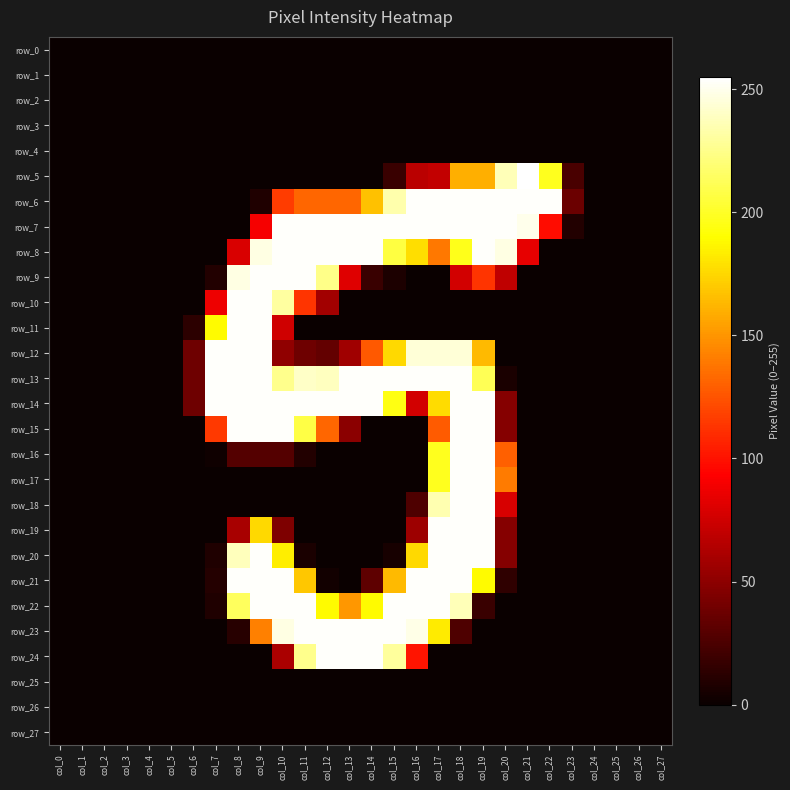

Reading right to left, what are all the values shown in this chart?

row_0: col_27=0	col_26=0	col_25=0	col_24=0	col_23=0	col_22=0	col_21=0	col_20=0	col_19=0	col_18=0	col_17=0	col_16=0	col_15=0	col_14=0	col_13=0	col_12=0	col_11=0	col_10=0	col_9=0	col_8=0	col_7=0	col_6=0	col_5=0	col_4=0	col_3=0	col_2=0	col_1=0	col_0=0
row_1: col_27=0	col_26=0	col_25=0	col_24=0	col_23=0	col_22=0	col_21=0	col_20=0	col_19=0	col_18=0	col_17=0	col_16=0	col_15=0	col_14=0	col_13=0	col_12=0	col_11=0	col_10=0	col_9=0	col_8=0	col_7=0	col_6=0	col_5=0	col_4=0	col_3=0	col_2=0	col_1=0	col_0=0
row_2: col_27=0	col_26=0	col_25=0	col_24=0	col_23=0	col_22=0	col_21=0	col_20=0	col_19=0	col_18=0	col_17=0	col_16=0	col_15=0	col_14=0	col_13=0	col_12=0	col_11=0	col_10=0	col_9=0	col_8=0	col_7=0	col_6=0	col_5=0	col_4=0	col_3=0	col_2=0	col_1=0	col_0=0
row_3: col_27=0	col_26=0	col_25=0	col_24=0	col_23=0	col_22=0	col_21=0	col_20=0	col_19=0	col_18=0	col_17=0	col_16=0	col_15=0	col_14=0	col_13=0	col_12=0	col_11=0	col_10=0	col_9=0	col_8=0	col_7=0	col_6=0	col_5=0	col_4=0	col_3=0	col_2=0	col_1=0	col_0=0
row_4: col_27=0	col_26=0	col_25=0	col_24=0	col_23=0	col_22=0	col_21=0	col_20=0	col_19=0	col_18=0	col_17=0	col_16=0	col_15=0	col_14=0	col_13=0	col_12=0	col_11=0	col_10=0	col_9=0	col_8=0	col_7=0	col_6=0	col_5=0	col_4=0	col_3=0	col_2=0	col_1=0	col_0=0
row_5: col_27=0	col_26=0	col_25=0	col_24=0	col_23=24	col_22=198	col_21=255	col_20=237	col_19=160	col_18=160	col_17=70	col_16=67	col_15=18	col_14=0	col_13=0	col_12=0	col_11=0	col_10=0	col_9=0	col_8=0	col_7=0	col_6=0	col_5=0	col_4=0	col_3=0	col_2=0	col_1=0	col_0=0
row_6: col_27=0	col_26=0	col_25=0	col_24=0	col_23=37	col_22=254	col_21=254	col_20=254	col_19=254	col_18=254	col_17=254	col_16=254	col_15=234	col_14=167	col_13=132	col_12=132	col_11=132	col_10=116	col_9=8	col_8=0	col_7=0	col_6=0	col_5=0	col_4=0	col_3=0	col_2=0	col_1=0	col_0=0
row_7: col_27=0	col_26=0	col_25=0	col_24=0	col_23=9	col_22=98	col_21=250	col_20=254	col_19=254	col_18=254	col_17=254	col_16=254	col_15=254	col_14=254	col_13=254	col_12=254	col_11=254	col_10=254	col_9=90	col_8=0	col_7=0	col_6=0	col_5=0	col_4=0	col_3=0	col_2=0	col_1=0	col_0=0
row_8: col_27=0	col_26=0	col_25=0	col_24=0	col_23=0	col_22=0	col_21=84	col_20=248	col_19=254	col_18=197	col_17=139	col_16=178	col_15=207	col_14=254	col_13=254	col_12=254	col_11=254	col_10=254	col_9=248	col_8=79	col_7=0	col_6=0	col_5=0	col_4=0	col_3=0	col_2=0	col_1=0	col_0=0
row_9: col_27=0	col_26=0	col_25=0	col_24=0	col_23=0	col_22=0	col_21=0	col_20=69	col_19=113	col_18=76	col_17=0	col_16=0	col_15=7	col_14=18	col_13=81	col_12=225	col_11=254	col_10=254	col_9=254	col_8=248	col_7=9	col_6=0	col_5=0	col_4=0	col_3=0	col_2=0	col_1=0	col_0=0
row_10: col_27=0	col_26=0	col_25=0	col_24=0	col_23=0	col_22=0	col_21=0	col_20=0	col_19=0	col_18=0	col_17=0	col_16=0	col_15=0	col_14=0	col_13=0	col_12=58	col_11=113	col_10=231	col_9=254	col_8=254	col_7=87	col_6=0	col_5=0	col_4=0	col_3=0	col_2=0	col_1=0	col_0=0
row_11: col_27=0	col_26=0	col_25=0	col_24=0	col_23=0	col_22=0	col_21=0	col_20=0	col_19=0	col_18=0	col_17=0	col_16=0	col_15=0	col_14=0	col_13=0	col_12=0	col_11=0	col_10=75	col_9=254	col_8=254	col_7=189	col_6=13	col_5=0	col_4=0	col_3=0	col_2=0	col_1=0	col_0=0
row_12: col_27=0	col_26=0	col_25=0	col_24=0	col_23=0	col_22=0	col_21=0	col_20=0	col_19=164	col_18=245	col_17=245	col_16=245	col_15=176	col_14=127	col_13=57	col_12=34	col_11=38	col_10=51	col_9=254	col_8=254	col_7=254	col_6=38	col_5=0	col_4=0	col_3=0	col_2=0	col_1=0	col_0=0
row_13: col_27=0	col_26=0	col_25=0	col_24=0	col_23=0	col_22=0	col_21=0	col_20=6	col_19=212	col_18=254	col_17=254	col_16=254	col_15=254	col_14=254	col_13=254	col_12=239	col_11=241	col_10=226	col_9=254	col_8=254	col_7=254	col_6=38	col_5=0	col_4=0	col_3=0	col_2=0	col_1=0	col_0=0
row_14: col_27=0	col_26=0	col_25=0	col_24=0	col_23=0	col_22=0	col_21=0	col_20=47	col_19=254	col_18=254	col_17=177	col_16=76	col_15=195	col_14=254	col_13=254	col_12=254	col_11=254	col_10=254	col_9=254	col_8=254	col_7=254	col_6=38	col_5=0	col_4=0	col_3=0	col_2=0	col_1=0	col_0=0
row_15: col_27=0	col_26=0	col_25=0	col_24=0	col_23=0	col_22=0	col_21=0	col_20=47	col_19=254	col_18=254	col_17=128	col_16=0	col_15=0	col_14=0	col_13=49	col_12=132	col_11=208	col_10=254	col_9=254	col_8=254	col_7=115	col_6=0	col_5=0	col_4=0	col_3=0	col_2=0	col_1=0	col_0=0
row_16: col_27=0	col_26=0	col_25=0	col_24=0	col_23=0	col_22=0	col_21=0	col_20=130	col_19=254	col_18=254	col_17=198	col_16=0	col_15=0	col_14=0	col_13=0	col_12=0	col_11=9	col_10=28	col_9=28	col_8=28	col_7=2	col_6=0	col_5=0	col_4=0	col_3=0	col_2=0	col_1=0	col_0=0
row_17: col_27=0	col_26=0	col_25=0	col_24=0	col_23=0	col_22=0	col_21=0	col_20=140	col_19=254	col_18=254	col_17=198	col_16=0	col_15=0	col_14=0	col_13=0	col_12=0	col_11=0	col_10=0	col_9=0	col_8=0	col_7=0	col_6=0	col_5=0	col_4=0	col_3=0	col_2=0	col_1=0	col_0=0
row_18: col_27=0	col_26=0	col_25=0	col_24=0	col_23=0	col_22=0	col_21=0	col_20=78	col_19=254	col_18=254	col_17=235	col_16=26	col_15=0	col_14=0	col_13=0	col_12=0	col_11=0	col_10=0	col_9=0	col_8=0	col_7=0	col_6=0	col_5=0	col_4=0	col_3=0	col_2=0	col_1=0	col_0=0
row_19: col_27=0	col_26=0	col_25=0	col_24=0	col_23=0	col_22=0	col_21=0	col_20=47	col_19=254	col_18=254	col_17=254	col_16=56	col_15=0	col_14=0	col_13=0	col_12=0	col_11=0	col_10=44	col_9=176	col_8=60	col_7=0	col_6=0	col_5=0	col_4=0	col_3=0	col_2=0	col_1=0	col_0=0
row_20: col_27=0	col_26=0	col_25=0	col_24=0	col_23=0	col_22=0	col_21=0	col_20=47	col_19=254	col_18=254	col_17=254	col_16=176	col_15=5	col_14=0	col_13=0	col_12=0	col_11=6	col_10=184	col_9=254	col_8=238	col_7=8	col_6=0	col_5=0	col_4=0	col_3=0	col_2=0	col_1=0	col_0=0
row_21: col_27=0	col_26=0	col_25=0	col_24=0	col_23=0	col_22=0	col_21=0	col_20=14	col_19=189	col_18=254	col_17=254	col_16=254	col_15=164	col_14=32	col_13=0	col_12=3	col_11=169	col_10=254	col_9=254	col_8=254	col_7=10	col_6=0	col_5=0	col_4=0	col_3=0	col_2=0	col_1=0	col_0=0
row_22: col_27=0	col_26=0	col_25=0	col_24=0	col_23=0	col_22=0	col_21=0	col_20=0	col_19=18	col_18=237	col_17=254	col_16=254	col_15=254	col_14=189	col_13=151	col_12=189	col_11=254	col_10=254	col_9=254	col_8=214	col_7=8	col_6=0	col_5=0	col_4=0	col_3=0	col_2=0	col_1=0	col_0=0
row_23: col_27=0	col_26=0	col_25=0	col_24=0	col_23=0	col_22=0	col_21=0	col_20=0	col_19=0	col_18=26	col_17=183	col_16=249	col_15=254	col_14=254	col_13=254	col_12=254	col_11=254	col_10=248	col_9=142	col_8=11	col_7=0	col_6=0	col_5=0	col_4=0	col_3=0	col_2=0	col_1=0	col_0=0
row_24: col_27=0	col_26=0	col_25=0	col_24=0	col_23=0	col_22=0	col_21=0	col_20=0	col_19=0	col_18=0	col_17=0	col_16=101	col_15=230	col_14=254	col_13=254	col_12=254	col_11=226	col_10=61	col_9=0	col_8=0	col_7=0	col_6=0	col_5=0	col_4=0	col_3=0	col_2=0	col_1=0	col_0=0
row_25: col_27=0	col_26=0	col_25=0	col_24=0	col_23=0	col_22=0	col_21=0	col_20=0	col_19=0	col_18=0	col_17=0	col_16=0	col_15=0	col_14=0	col_13=0	col_12=0	col_11=0	col_10=0	col_9=0	col_8=0	col_7=0	col_6=0	col_5=0	col_4=0	col_3=0	col_2=0	col_1=0	col_0=0
row_26: col_27=0	col_26=0	col_25=0	col_24=0	col_23=0	col_22=0	col_21=0	col_20=0	col_19=0	col_18=0	col_17=0	col_16=0	col_15=0	col_14=0	col_13=0	col_12=0	col_11=0	col_10=0	col_9=0	col_8=0	col_7=0	col_6=0	col_5=0	col_4=0	col_3=0	col_2=0	col_1=0	col_0=0
row_27: col_27=0	col_26=0	col_25=0	col_24=0	col_23=0	col_22=0	col_21=0	col_20=0	col_19=0	col_18=0	col_17=0	col_16=0	col_15=0	col_14=0	col_13=0	col_12=0	col_11=0	col_10=0	col_9=0	col_8=0	col_7=0	col_6=0	col_5=0	col_4=0	col_3=0	col_2=0	col_1=0	col_0=0